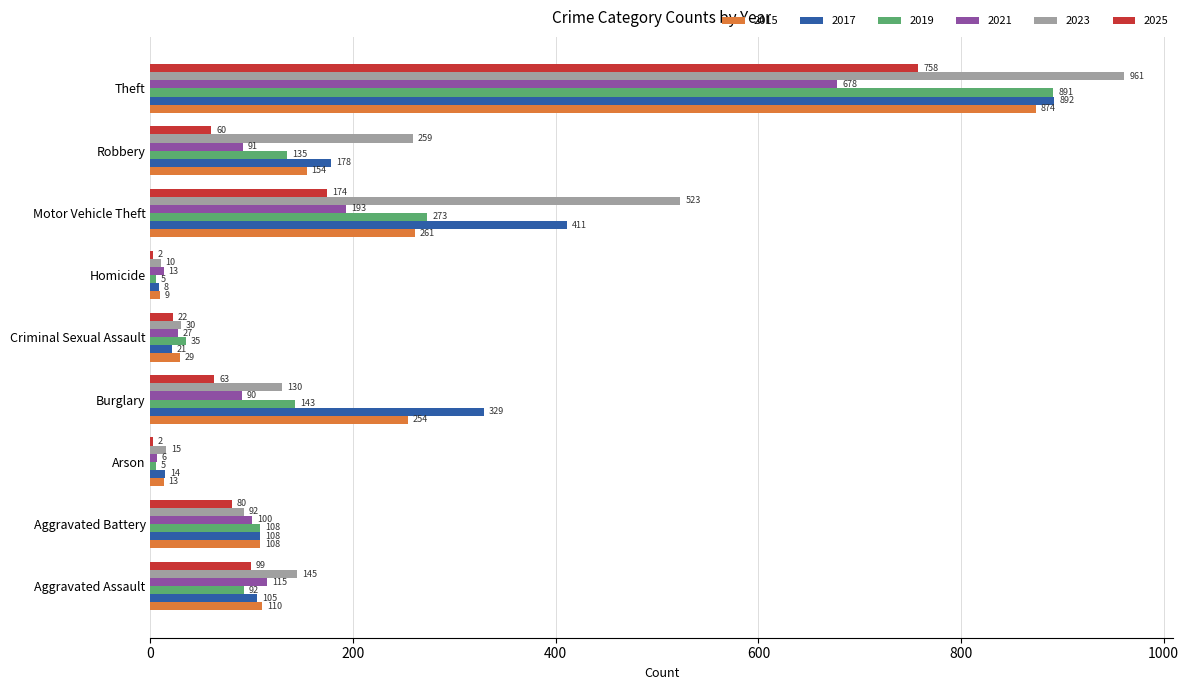

What is the maximum value shown in the chart?

961